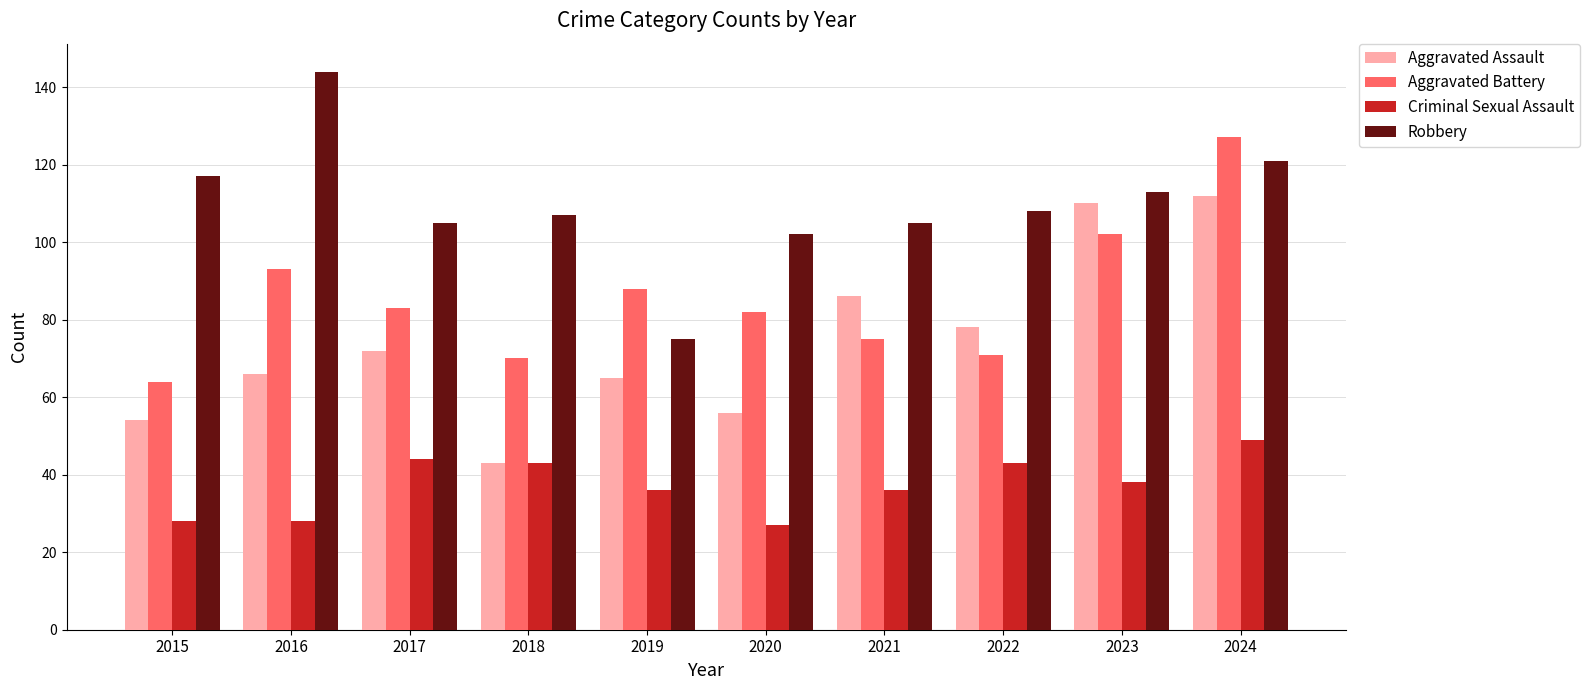

What is the difference between the Robbery values at 2015 and 2024?

4